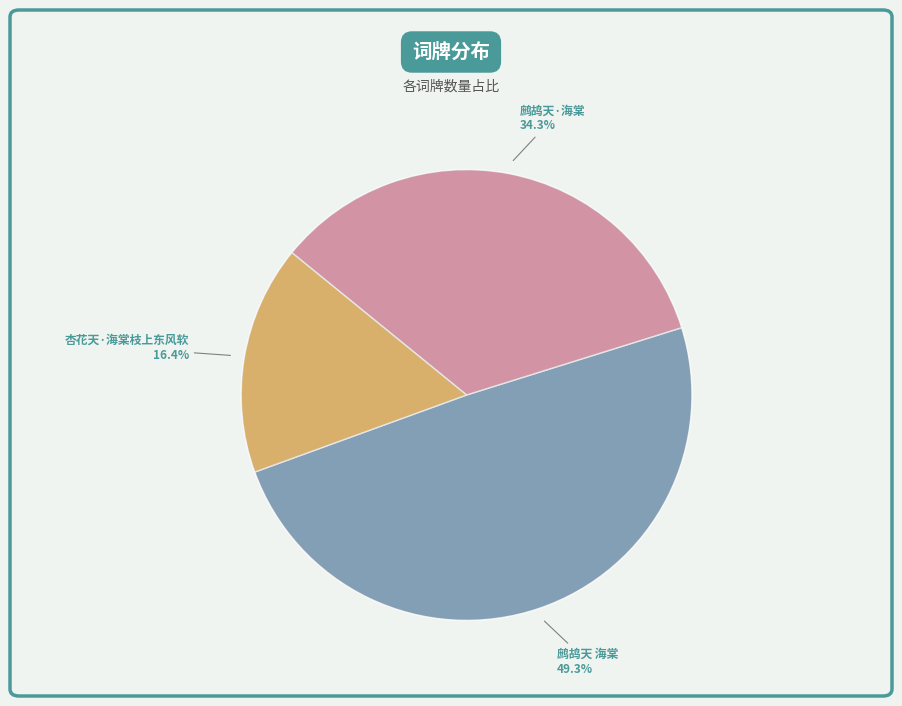

To the nearest percent, what is the difference between the 鹧鸪天·海棠 and 杏花天·海棠枝上东风软 slice percentages?

18%